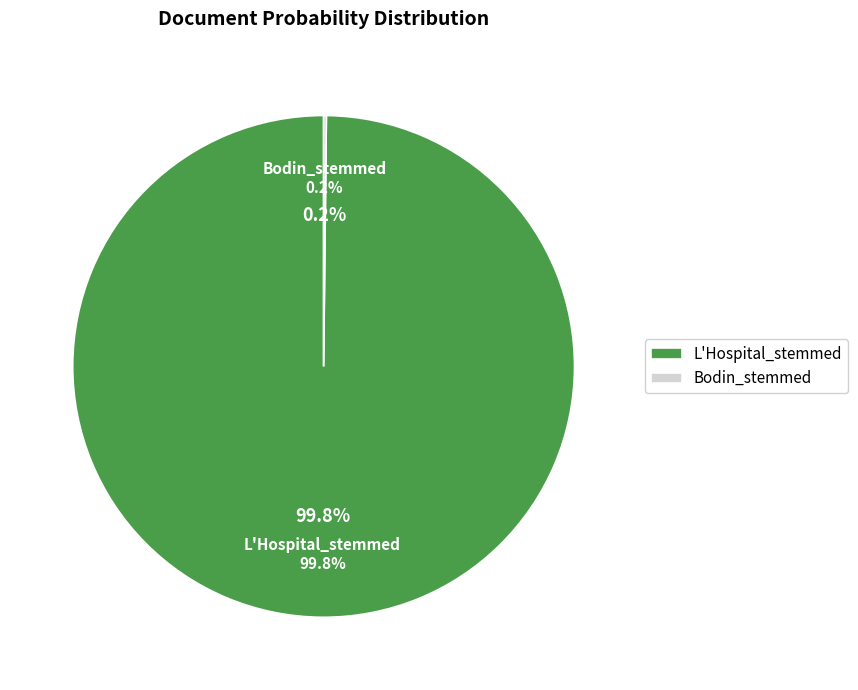

Between Bodin_stemmed and L'Hospital_stemmed, which is larger?

L'Hospital_stemmed